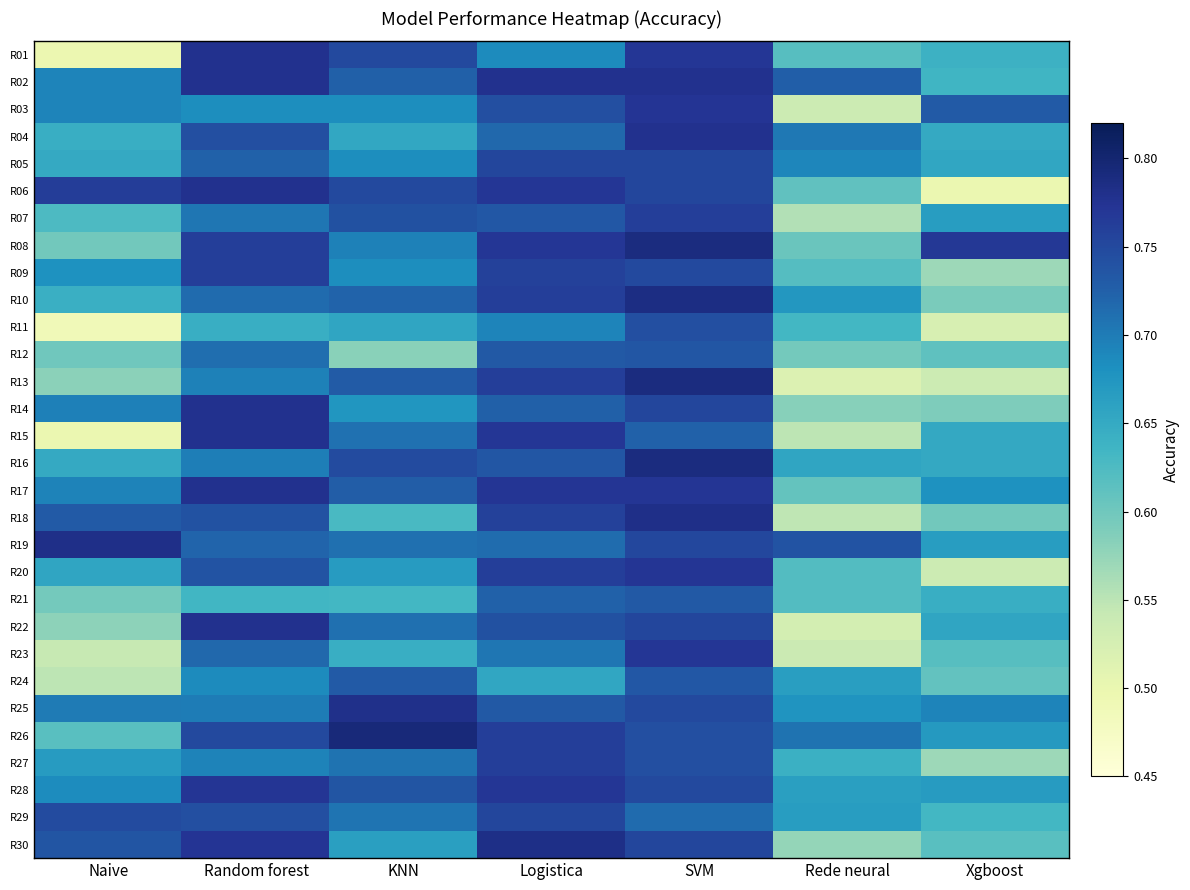

List the series in order of their peak value, lowest first.

R21, R24, R12, R11, R05, R29, R07, R09, R27, R23, R20, R28, R03, R01, R02, R04, R06, R14, R15, R17, R22, R25, R18, R19, R30, R10, R16, R08, R13, R26